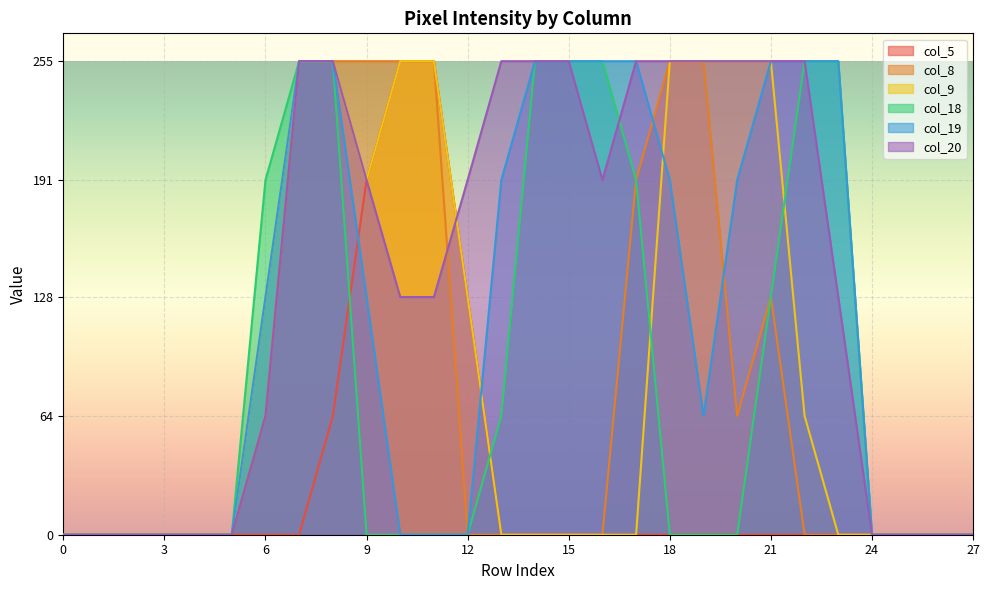

Which series has the widest spread of values?

col_5